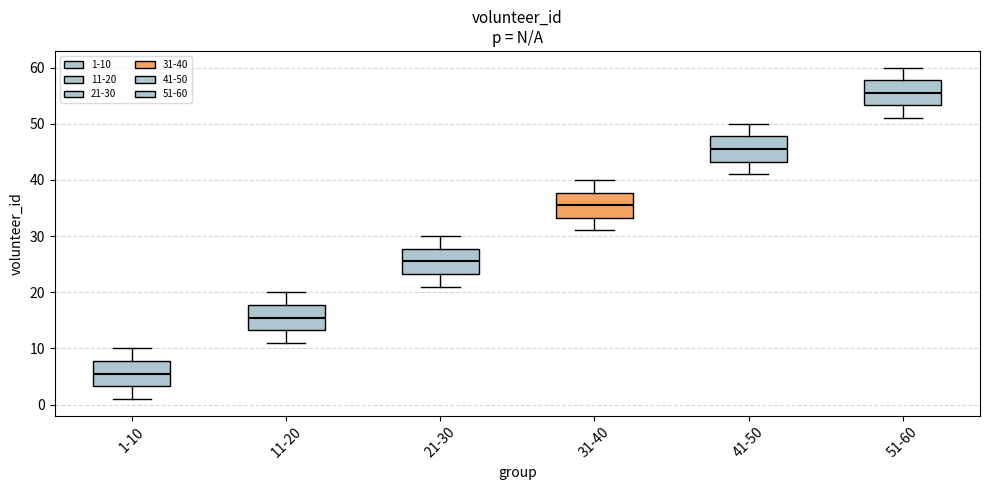

Where does the upper whisker of the box for 31-40 end on the y-axis? The values are not printed on the chart, so give them approximately, as read against the axis.

40